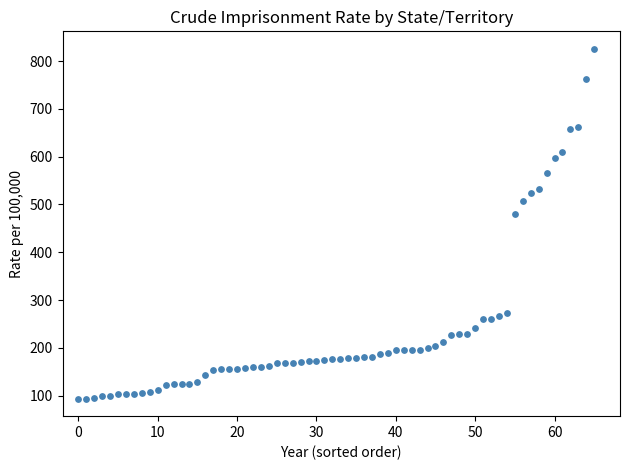

What Y value in the scatter plot is closest to 459?

480.1